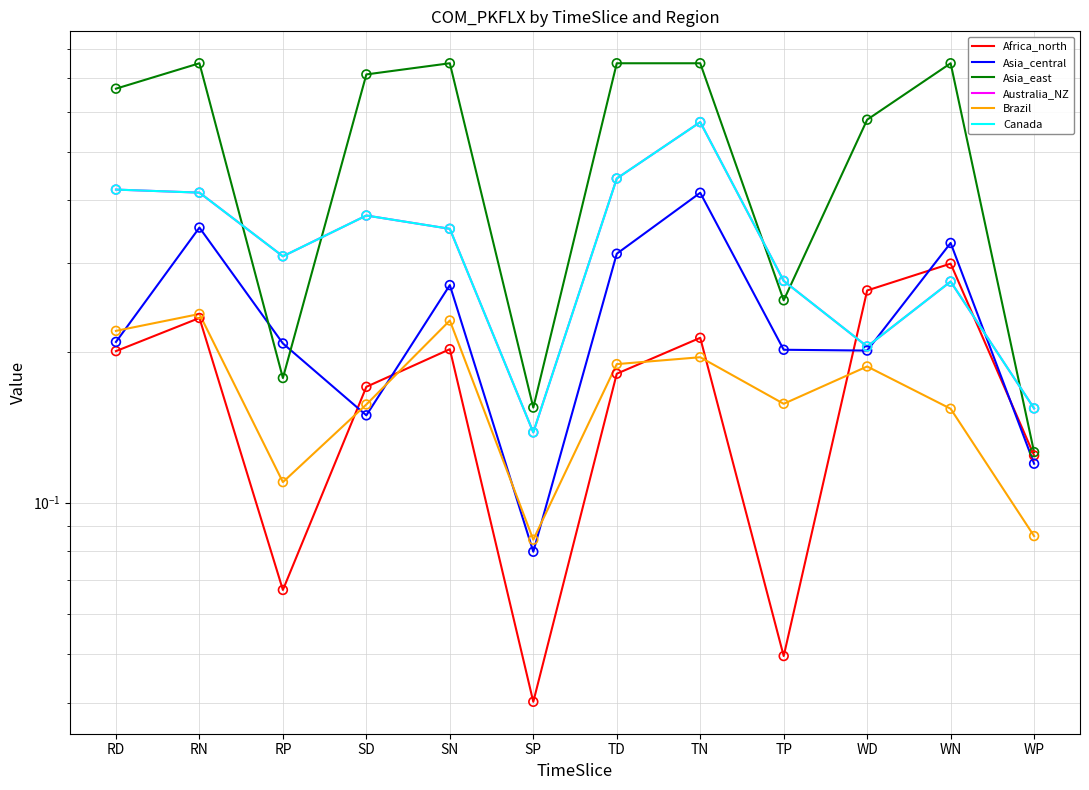

At how many categories does at least one series exceed 0?

12